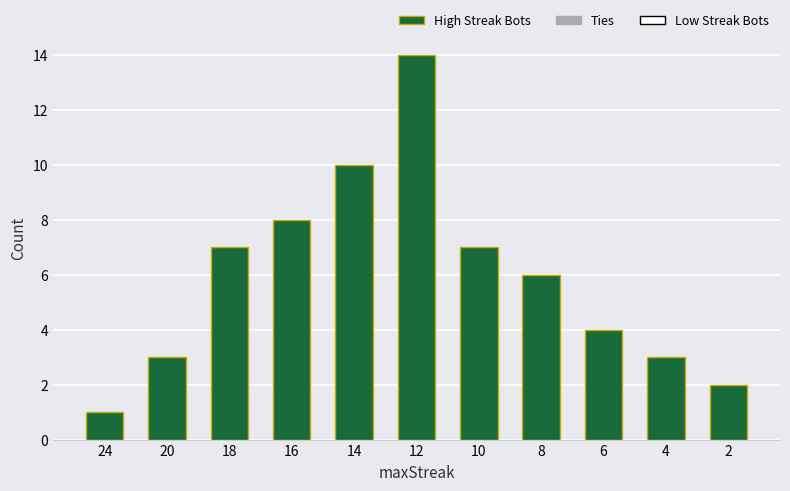

What is the value of the 2nd bar from the left?

3